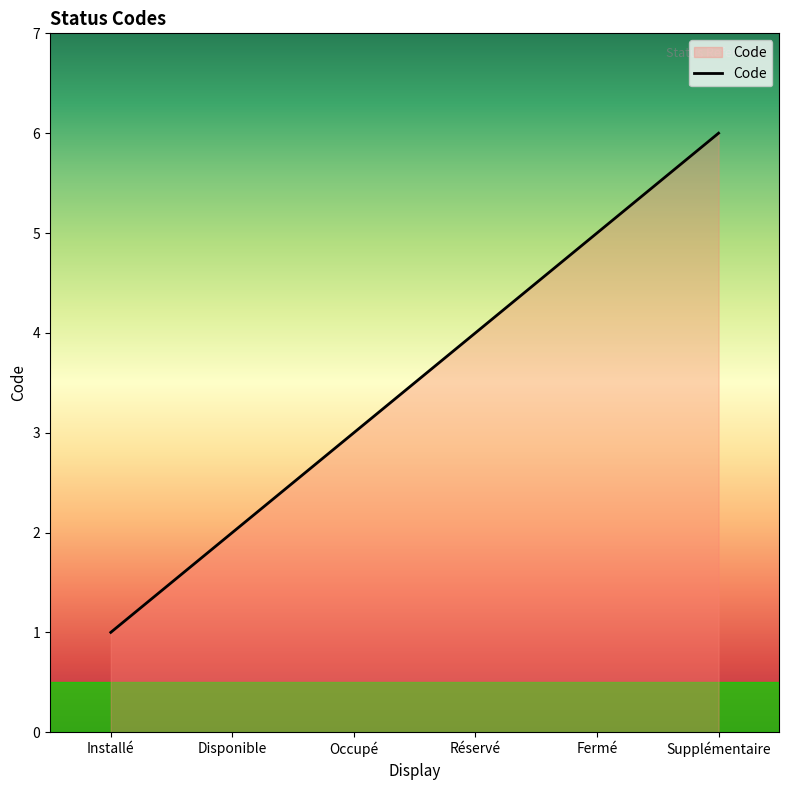

Read the value at Fermé.

5